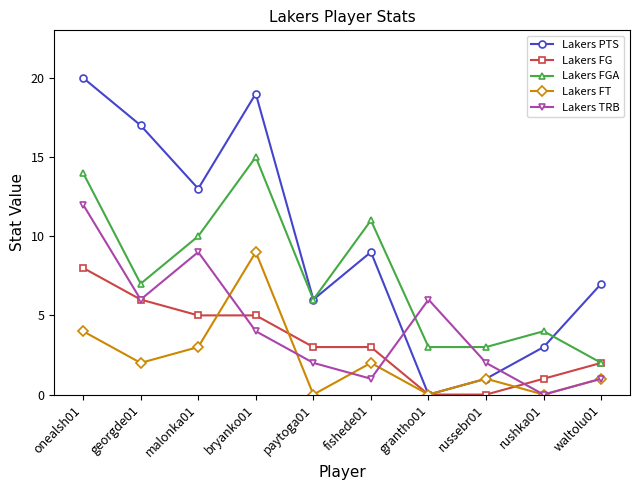

Reading right to left, extract all data points from this chart.

Lakers PTS: waltolu01=7	rushka01=3	russebr01=1	grantho01=0	fishede01=9	paytoga01=6	bryanko01=19	malonka01=13	georgde01=17	onealsh01=20
Lakers FG: waltolu01=2	rushka01=1	russebr01=0	grantho01=0	fishede01=3	paytoga01=3	bryanko01=5	malonka01=5	georgde01=6	onealsh01=8
Lakers FGA: waltolu01=2	rushka01=4	russebr01=3	grantho01=3	fishede01=11	paytoga01=6	bryanko01=15	malonka01=10	georgde01=7	onealsh01=14
Lakers FT: waltolu01=1	rushka01=0	russebr01=1	grantho01=0	fishede01=2	paytoga01=0	bryanko01=9	malonka01=3	georgde01=2	onealsh01=4
Lakers TRB: waltolu01=1	rushka01=0	russebr01=2	grantho01=6	fishede01=1	paytoga01=2	bryanko01=4	malonka01=9	georgde01=6	onealsh01=12